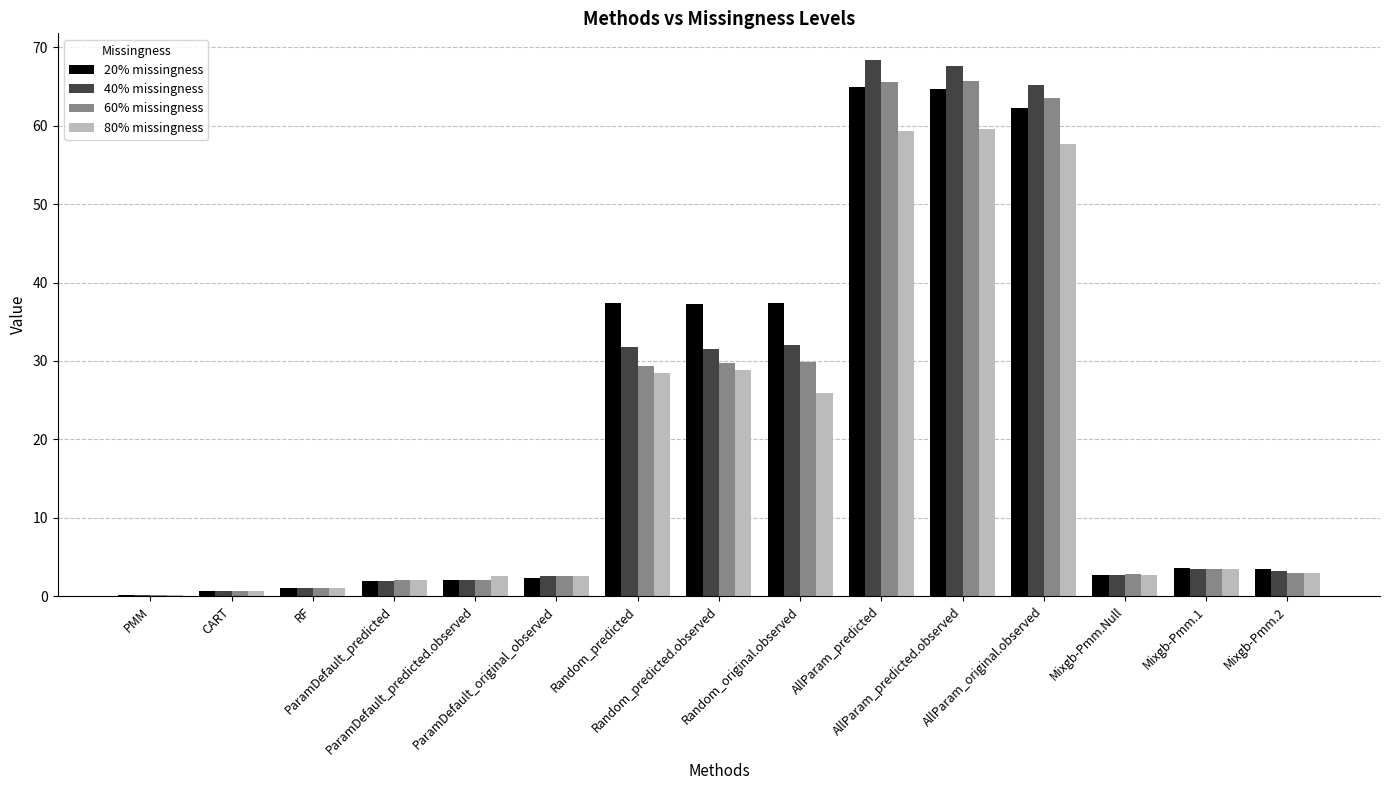

What is the maximum value shown in the chart?

68.4